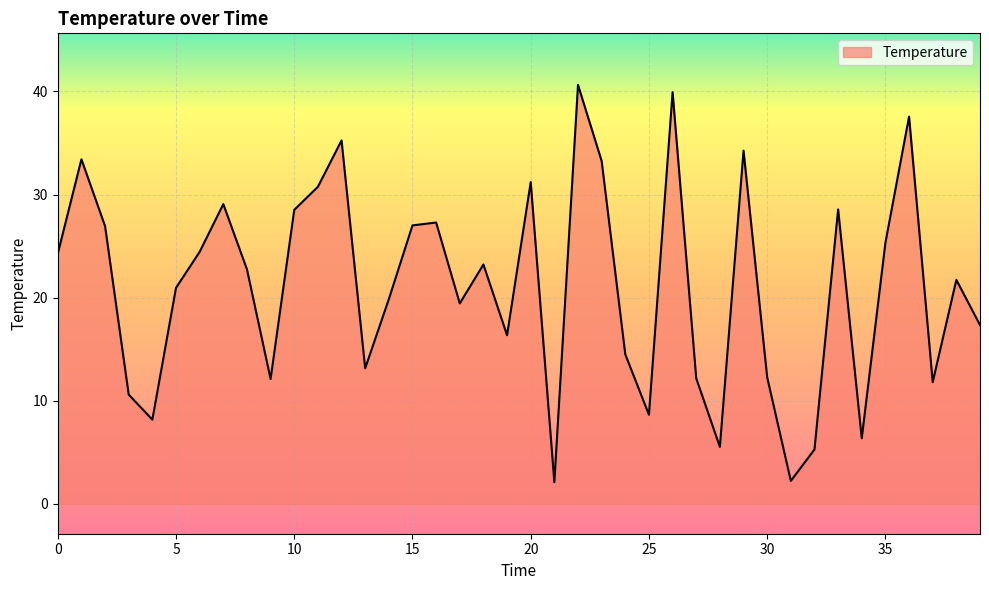

What is the maximum value shown in the chart?

40.6